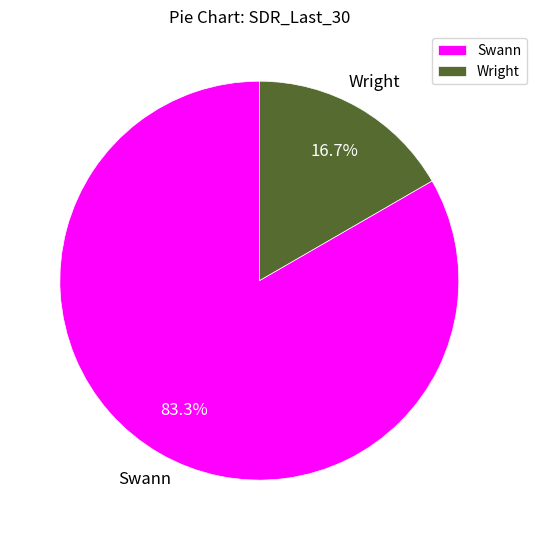

True or false: Swann accounts for 77% of the total.

False